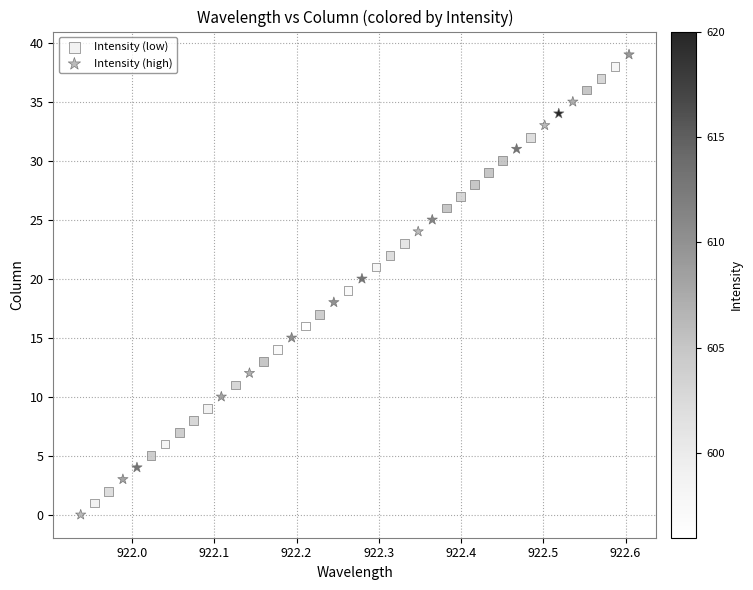

Which series has the largest Y range (max minus min)?

Intensity (high)